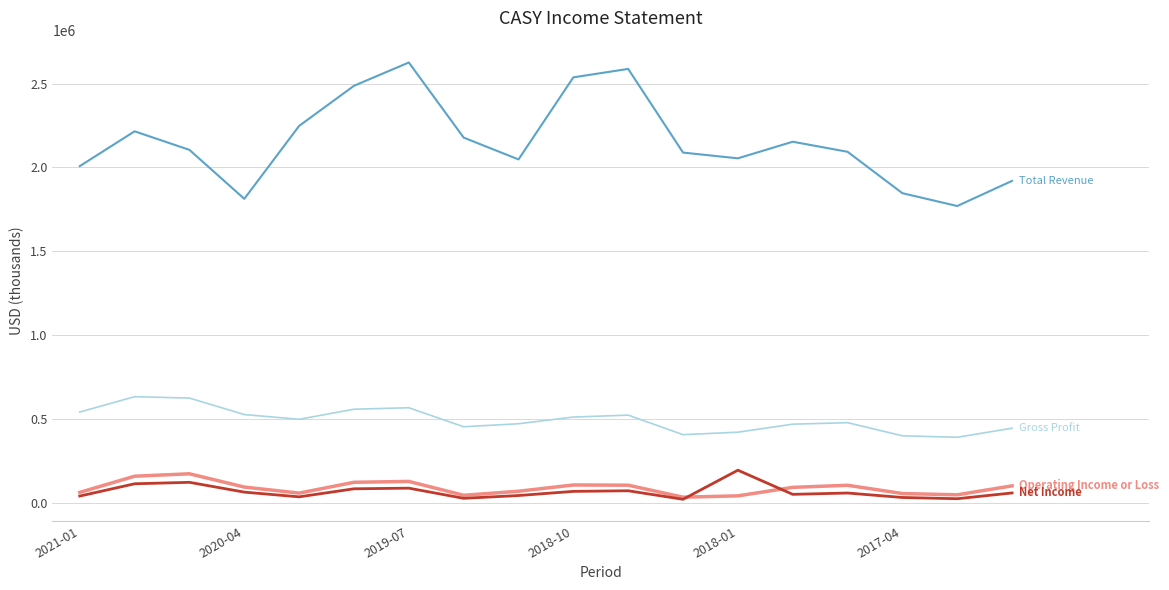

What is the maximum value shown in the chart?

2626600